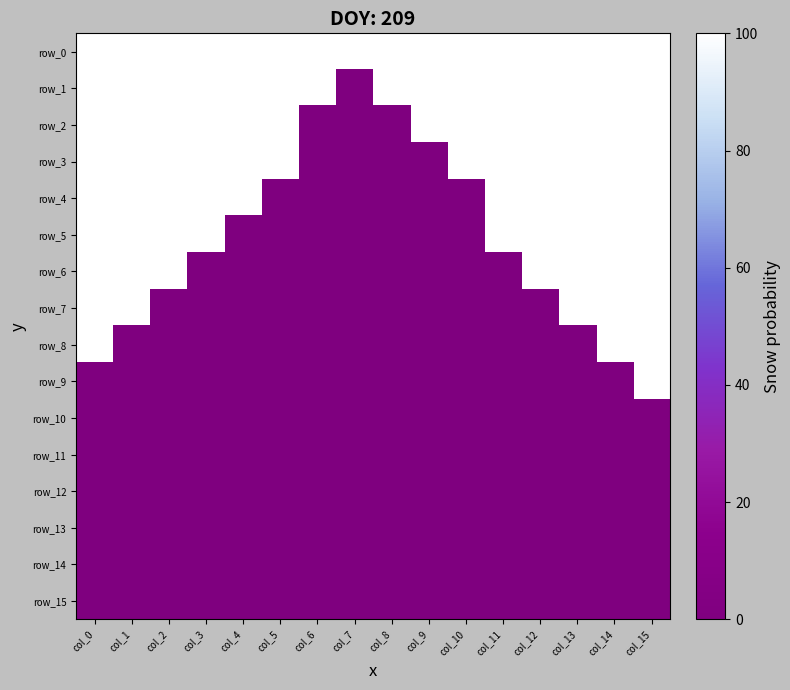

What is the maximum value shown in the chart?

100